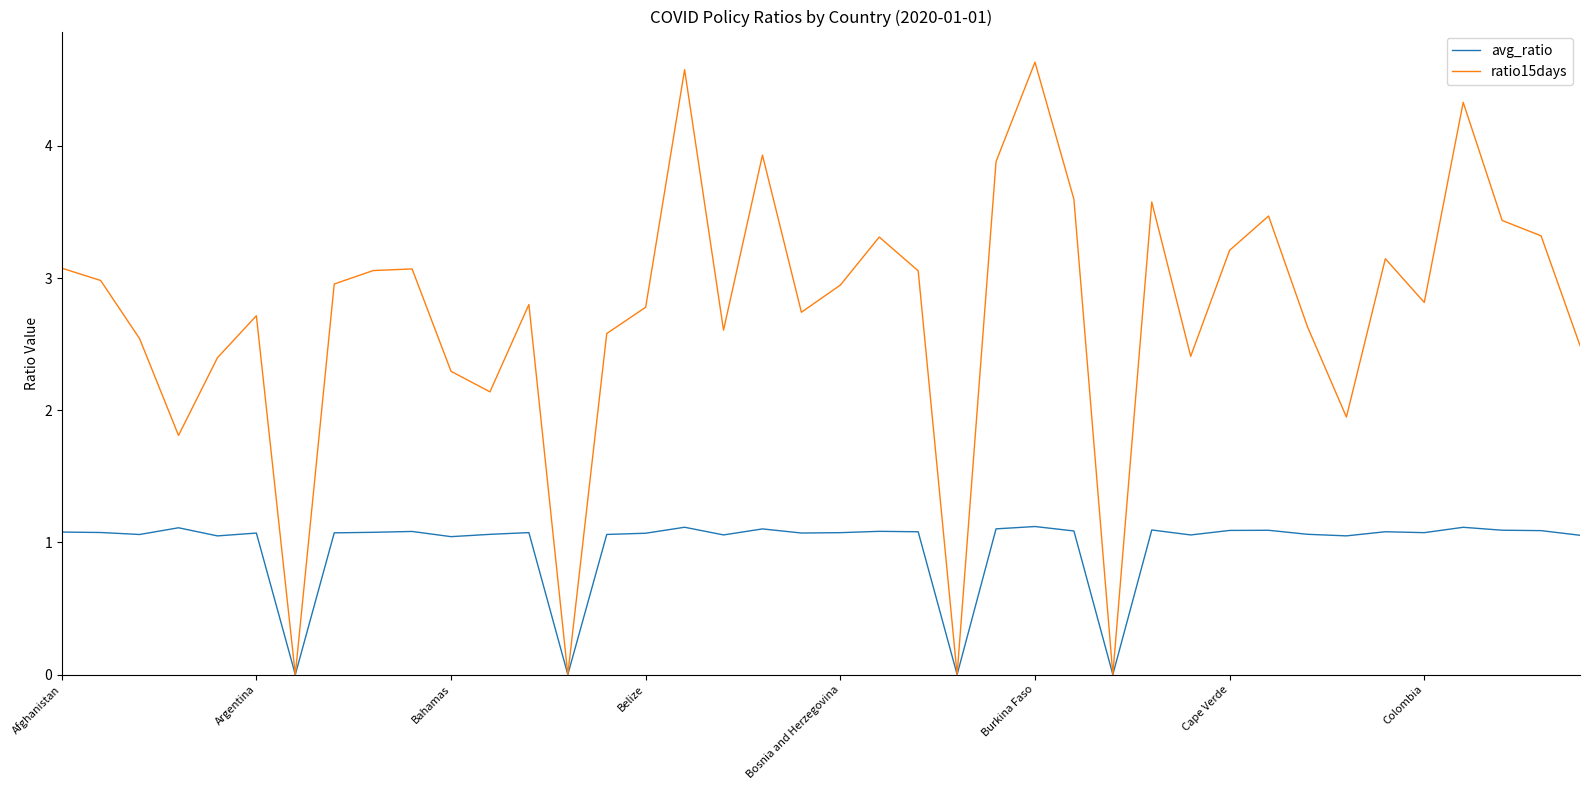

Which series has the widest spread of values?

ratio15days